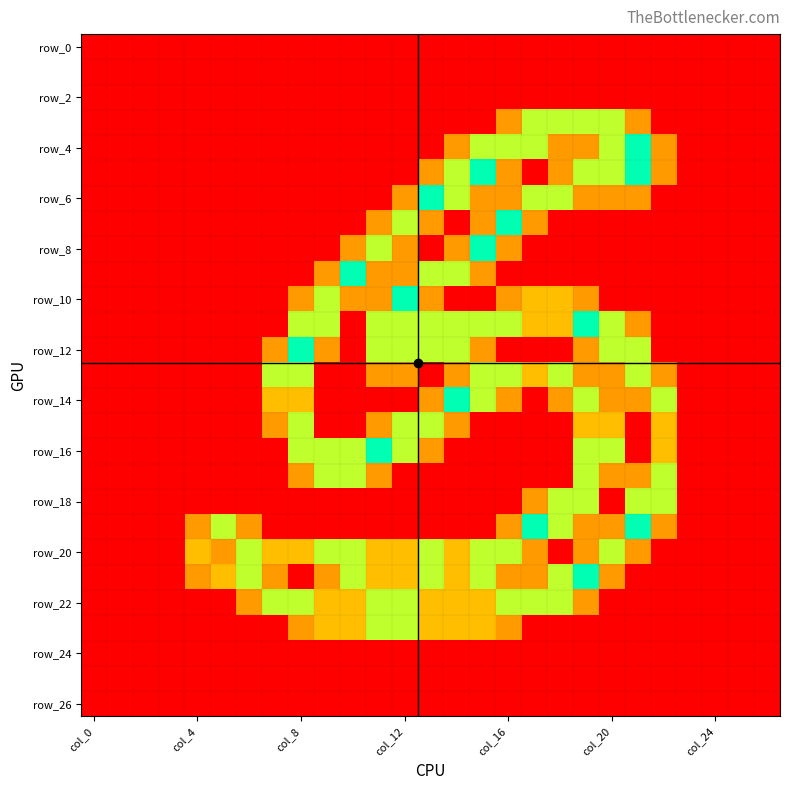

What is the maximum value shown in the chart?

2.0